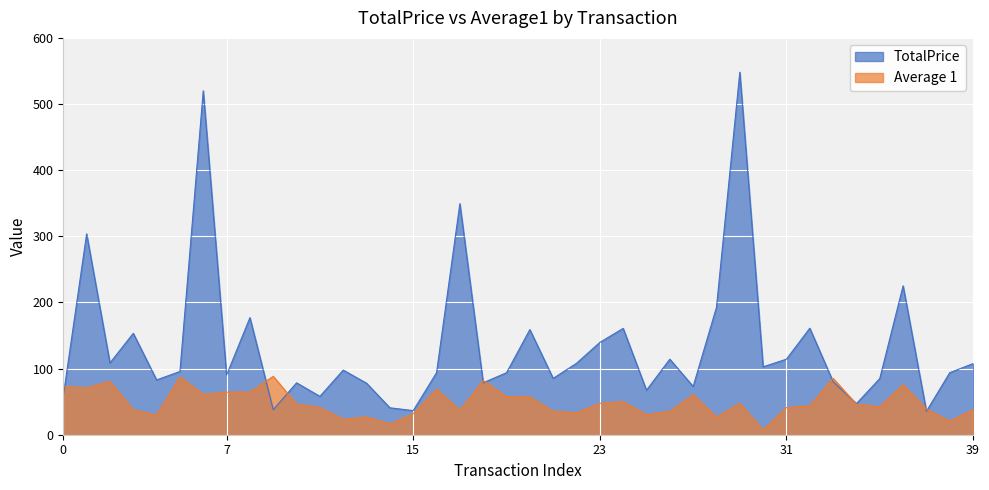

Is it true that Average 1 equals 14.7 at 6?

False